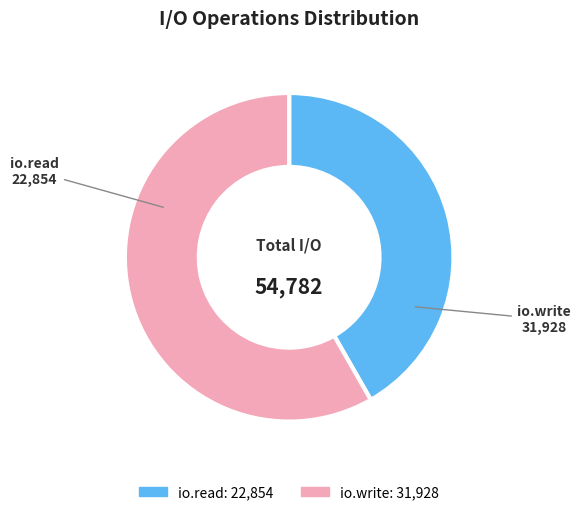

Does io.write represent more than half of the total?

Yes